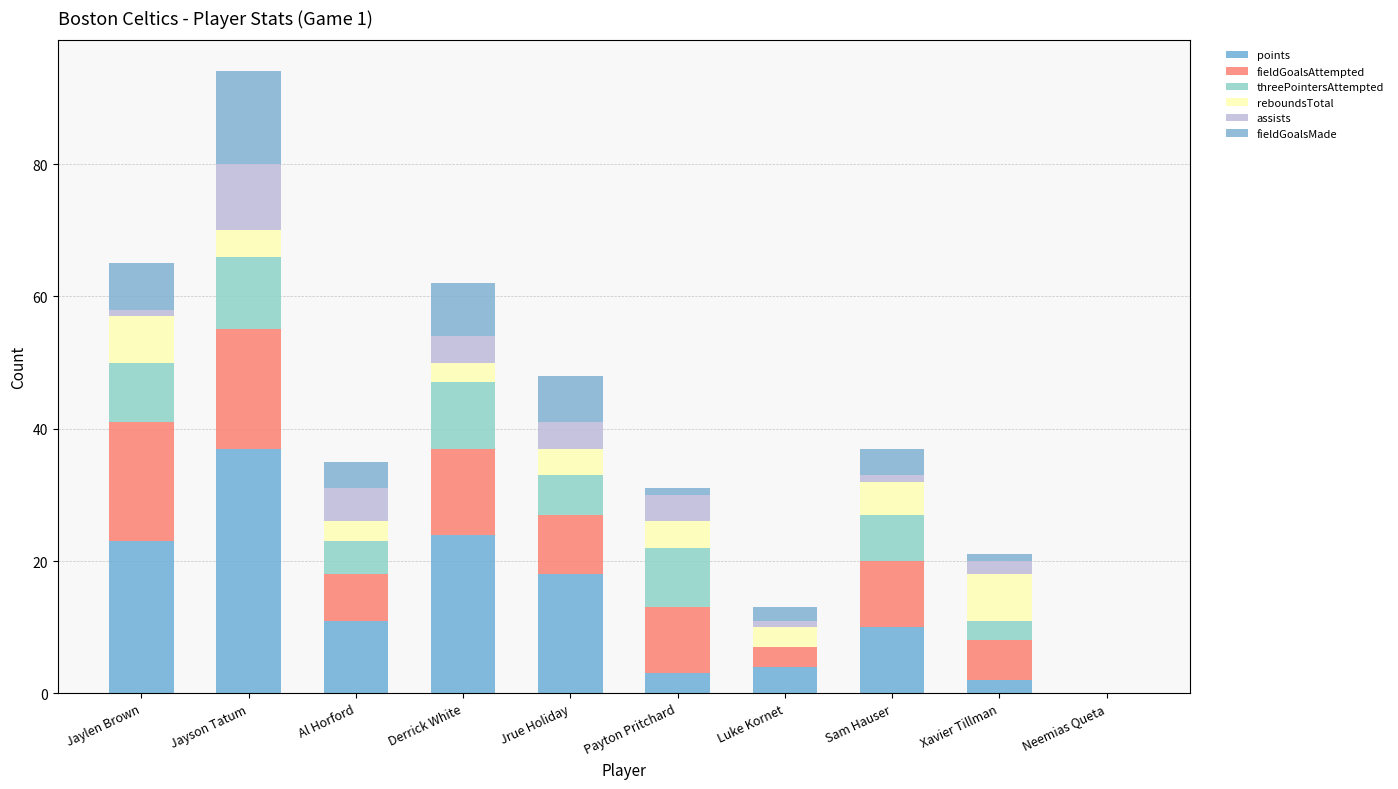

What is the label of the 3rd bar from the right?

Sam Hauser